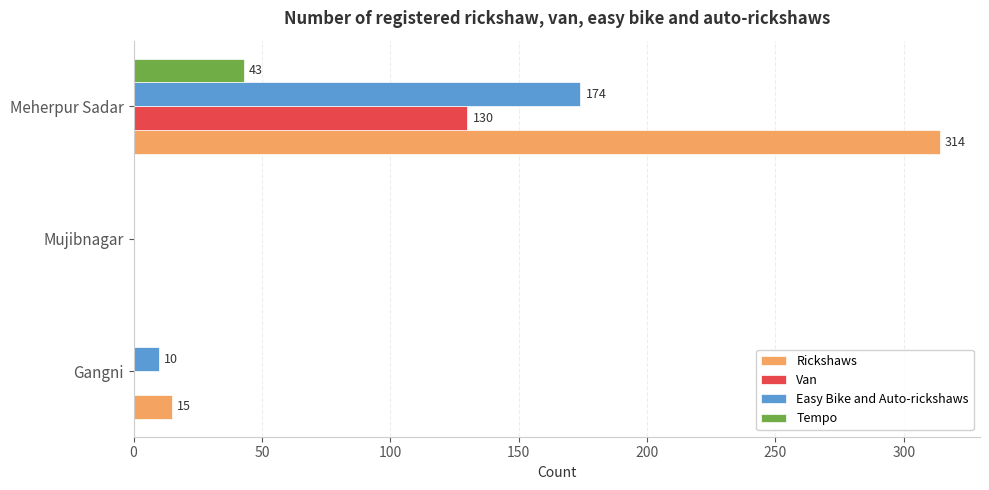

Is it true that Van equals 0 at Gangni?

True